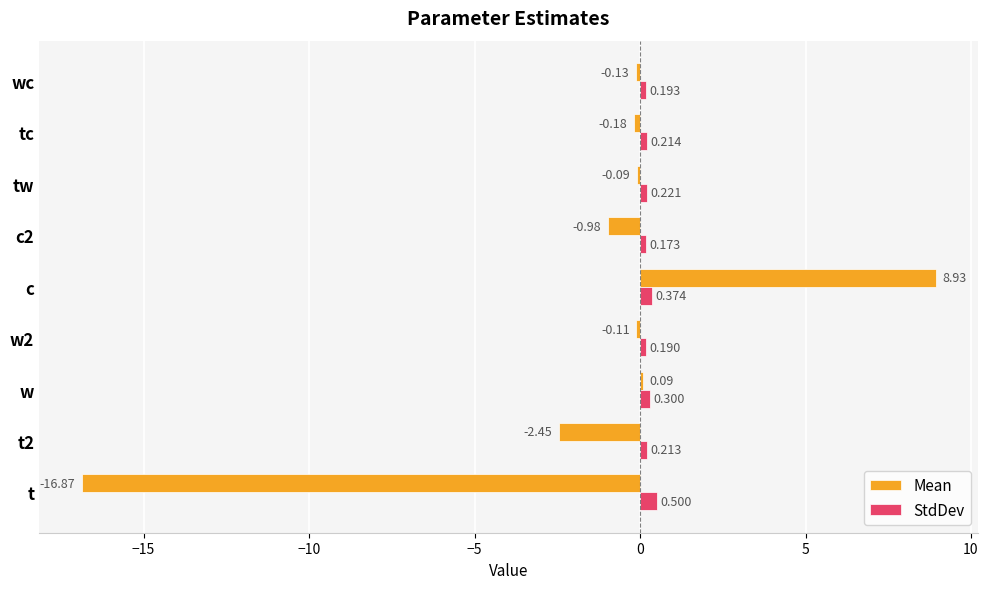

Which series has the largest total across all categories?

StdDev